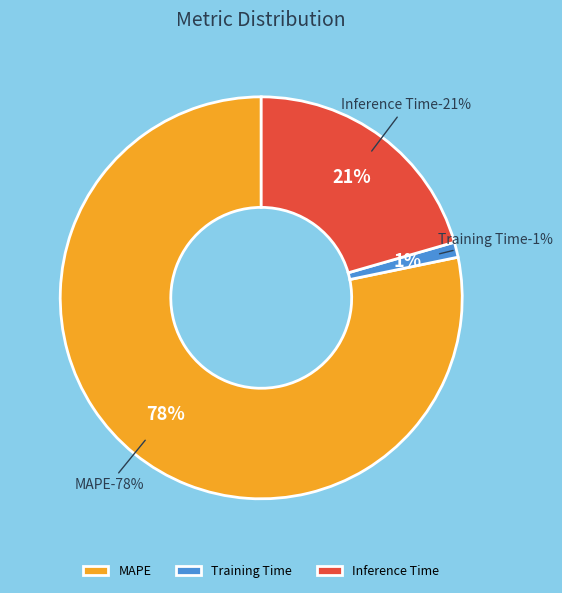

Is there a majority slice in this chart?

Yes